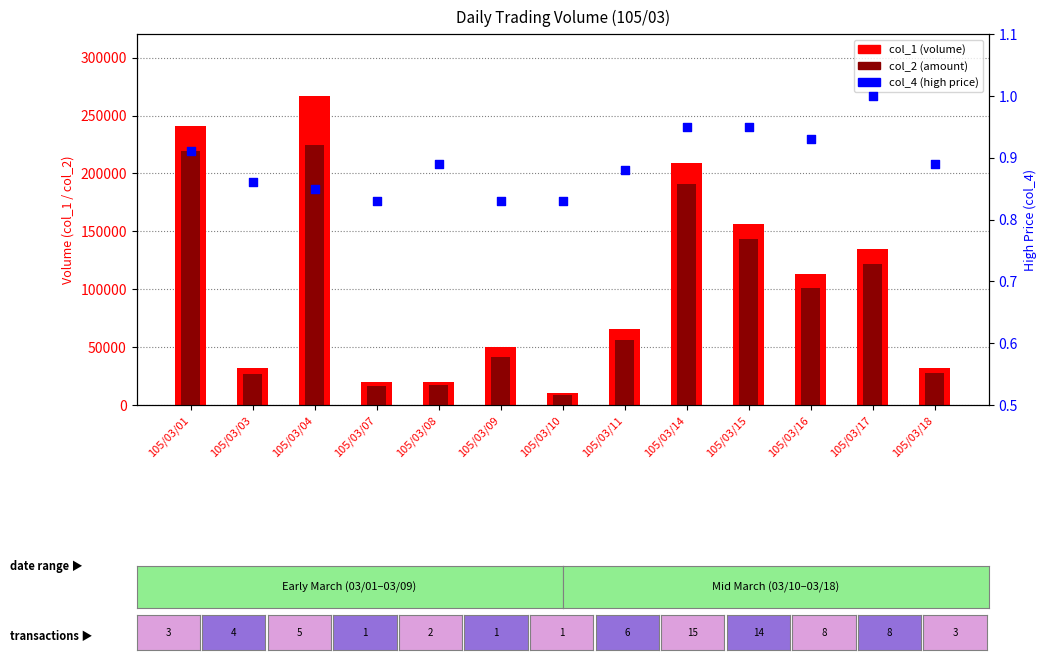

Which series has the largest Y range (max minus min)?

col_1